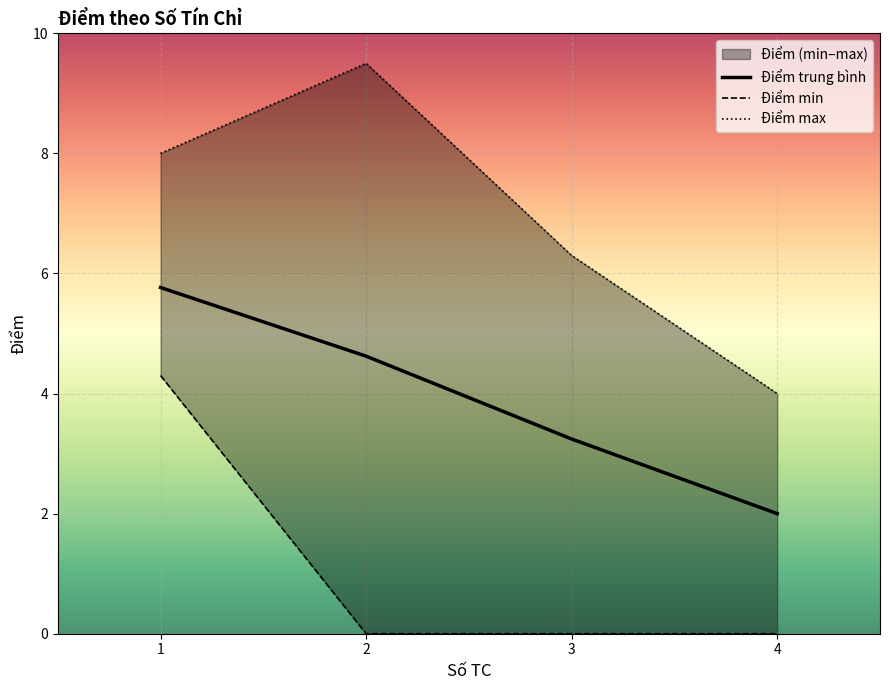

Where is the first local maximum for Điểm max?

2